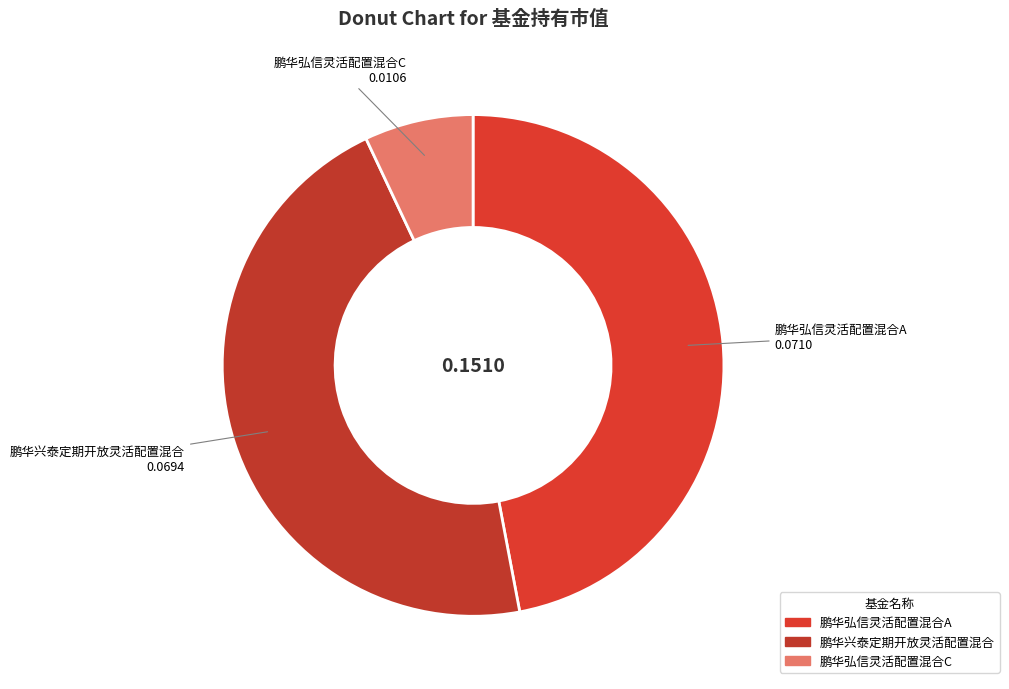

Count the number of slices in the pie.

3